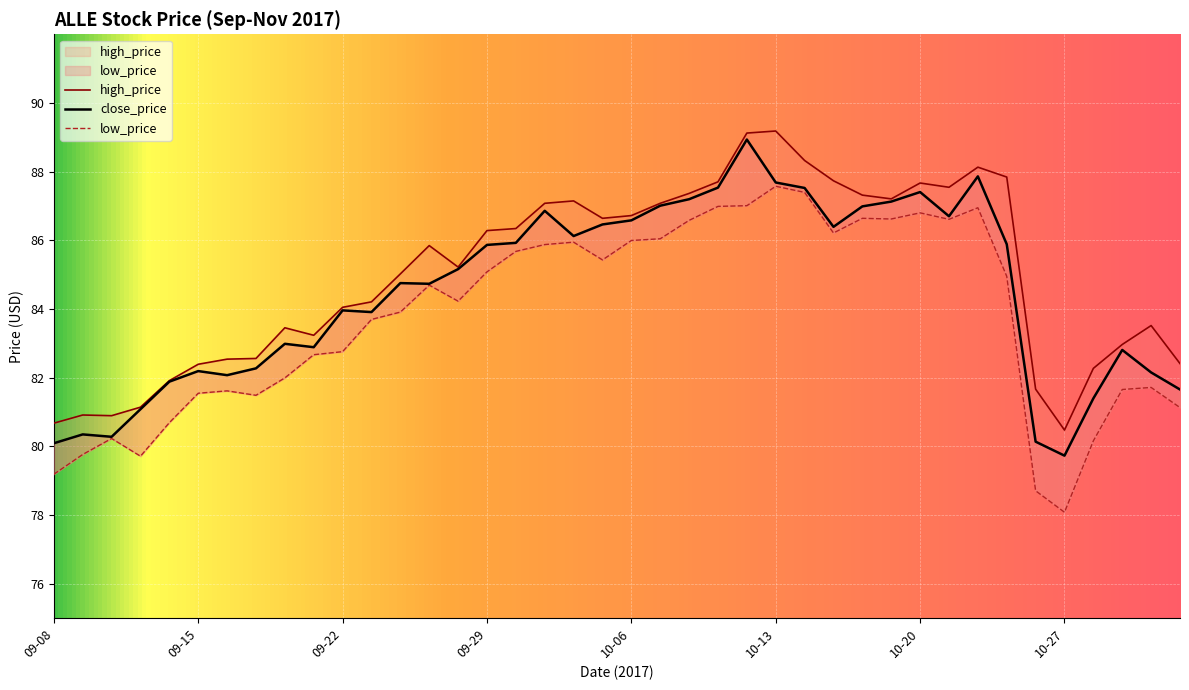

Where is the first local minimum for high_price?

09-12